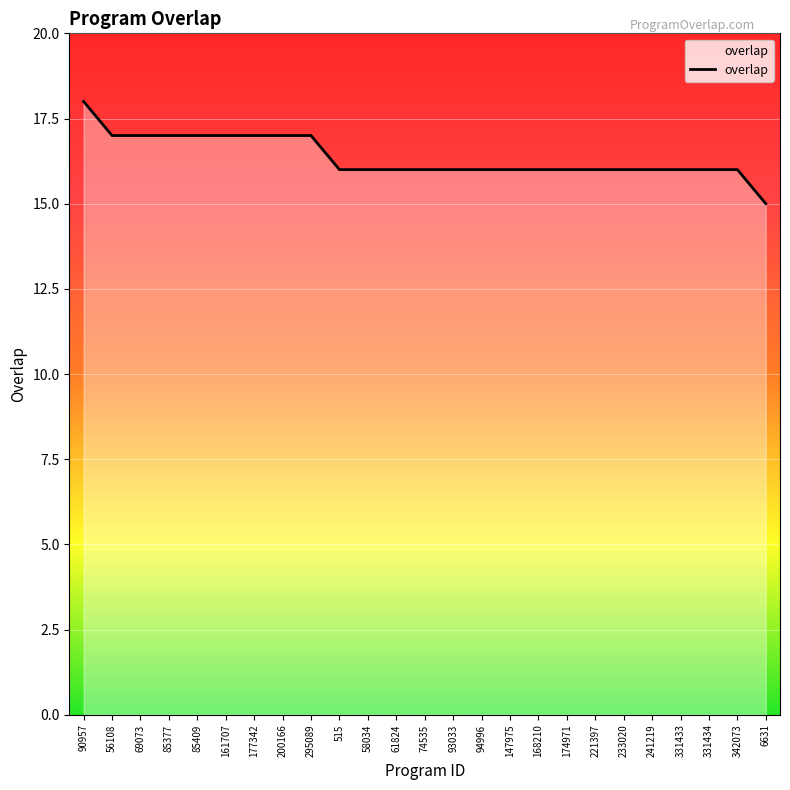

Which label corresponds to the largest value in the chart?

90957